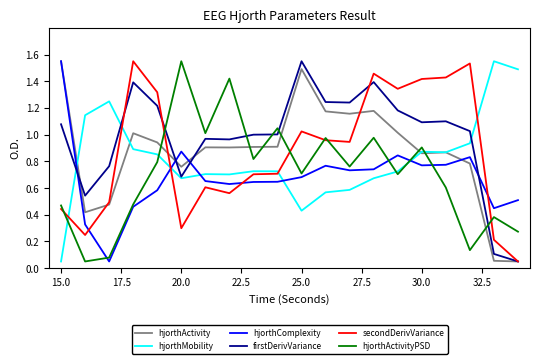

Which series has the largest total across all categories?

firstDerivVariance